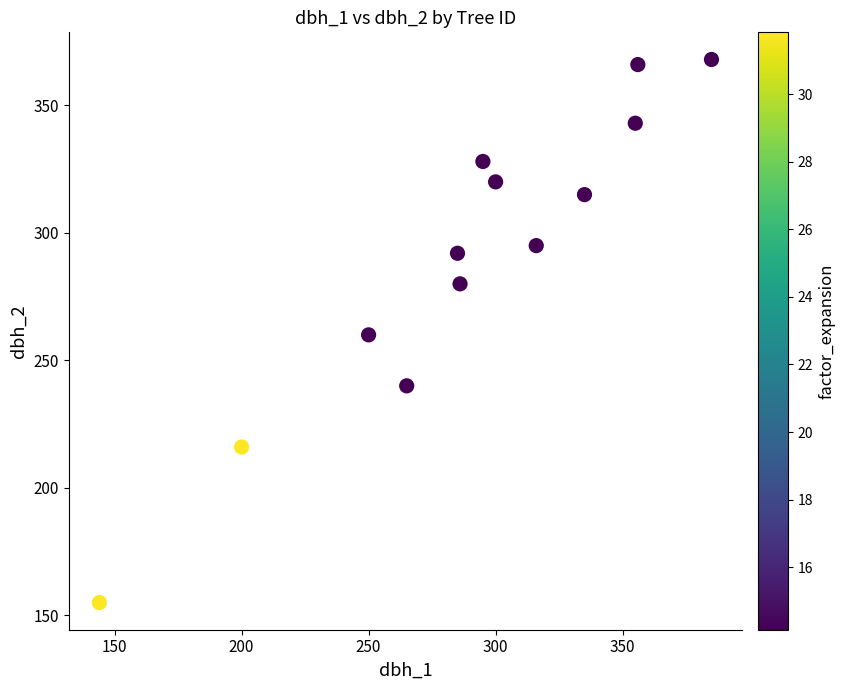

What is the range of X values (max minus min)?

241